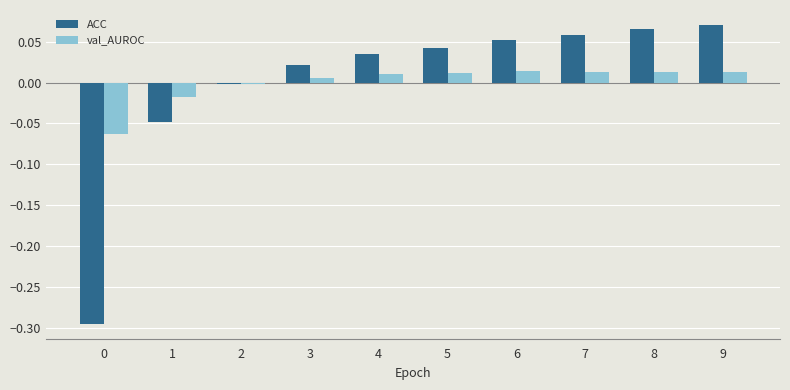

Is the value of val_AUROC at 7 greater than the value of ACC at 5?

No